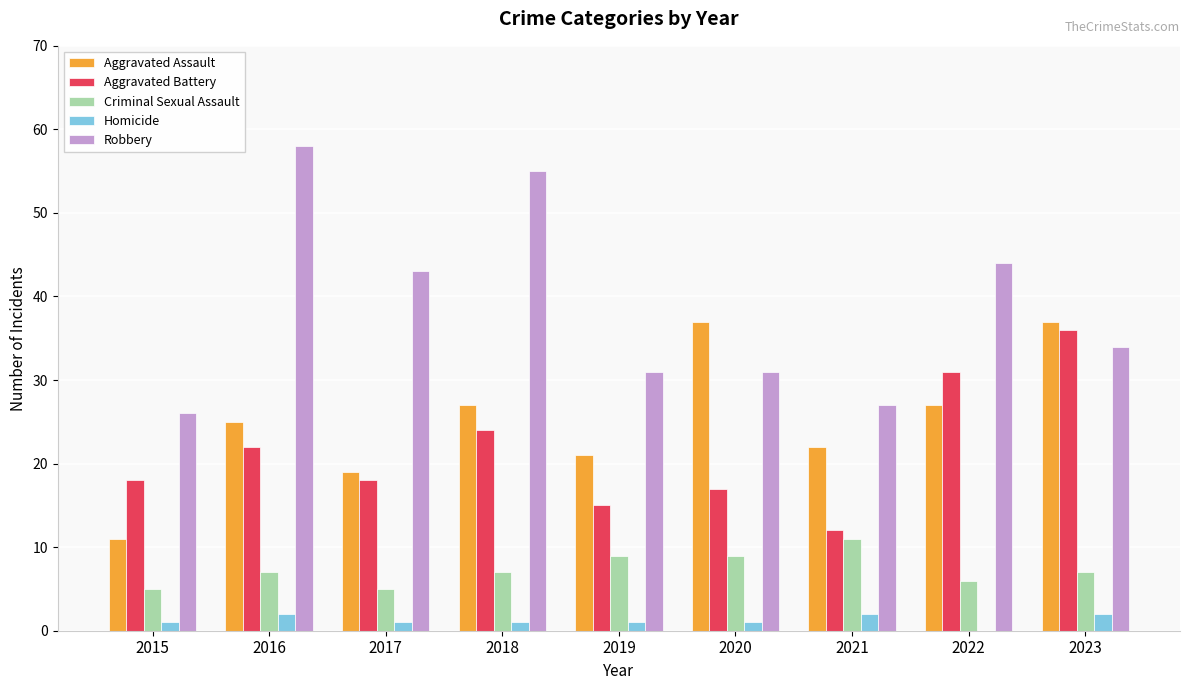

Is the value of Aggravated Battery at 2020 greater than the value of Homicide at 2018?

Yes